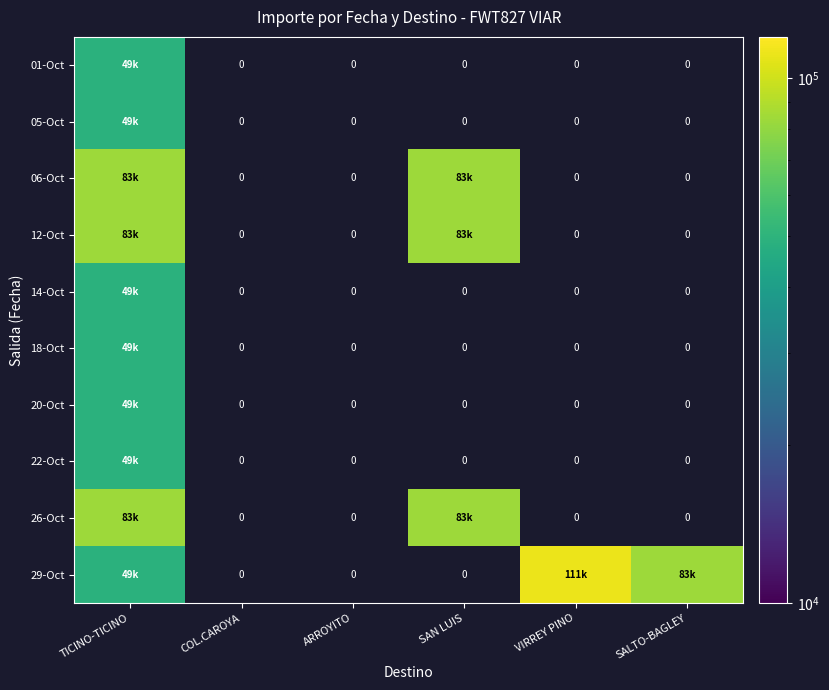

Count the number of categories in the chart.

6